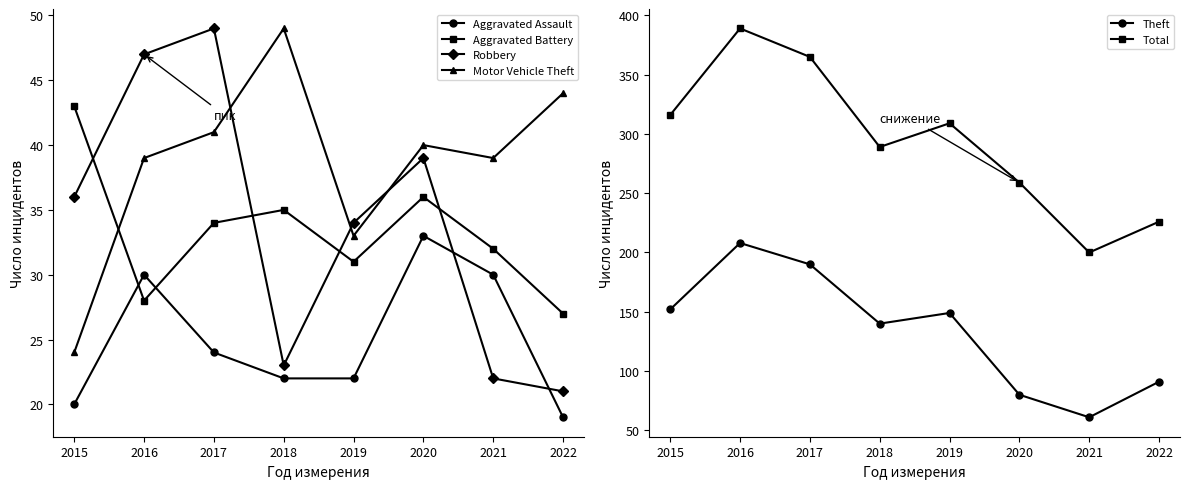

List the series in order of their peak value, lowest first.

Aggravated Assault, Aggravated Battery, Robbery, Motor Vehicle Theft, Theft, Total